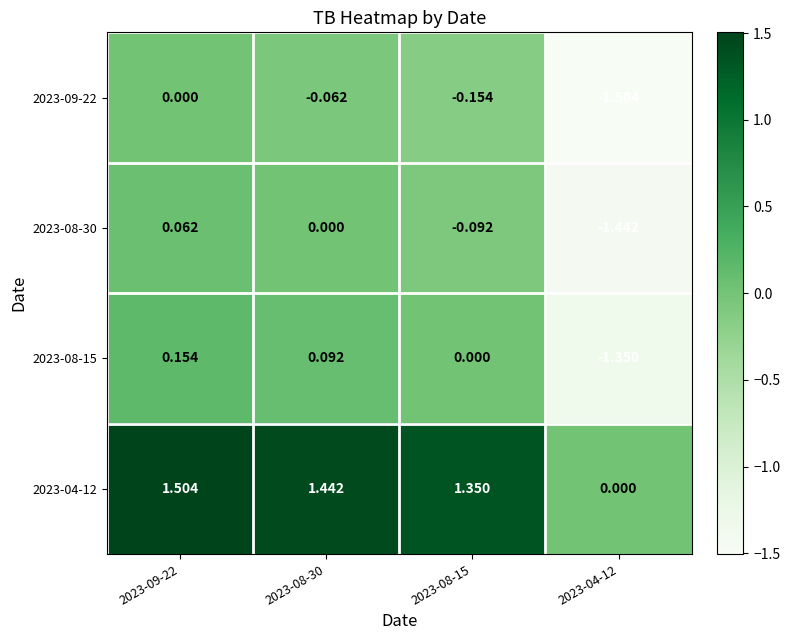

At which category is the sum across all series the highest?

2023-09-22